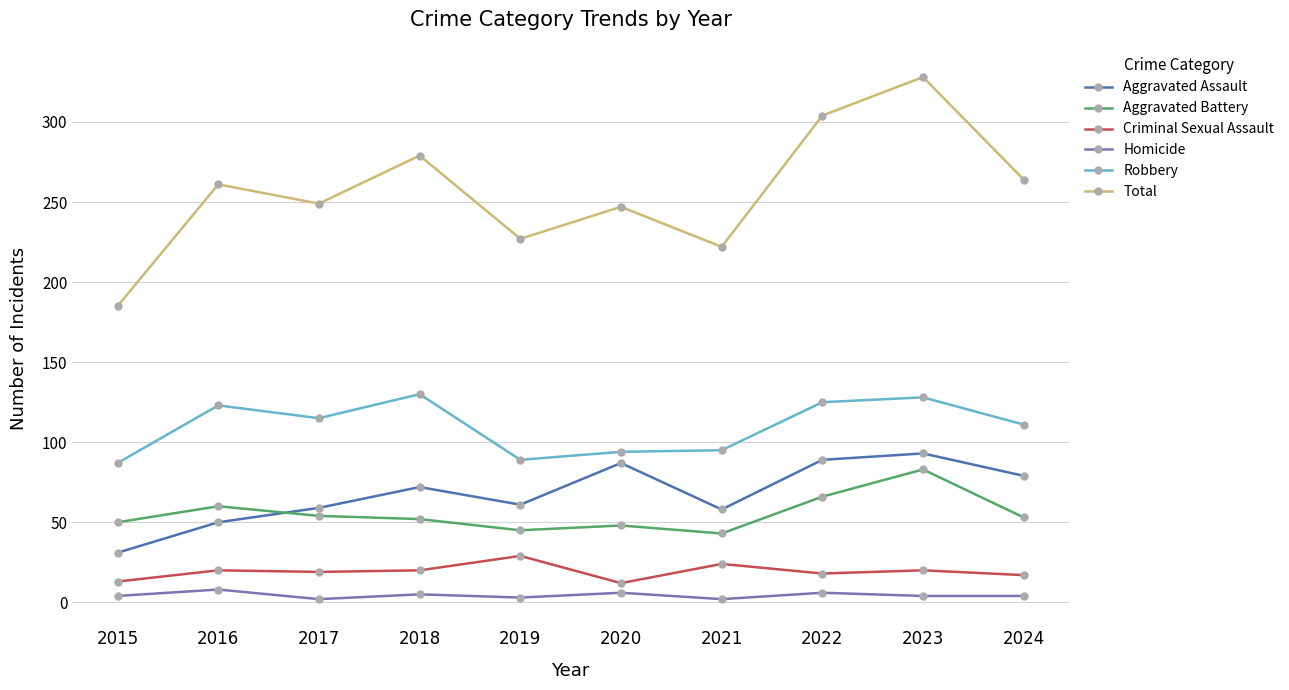

Where is Aggravated Assault nearest to the value 62?

2019